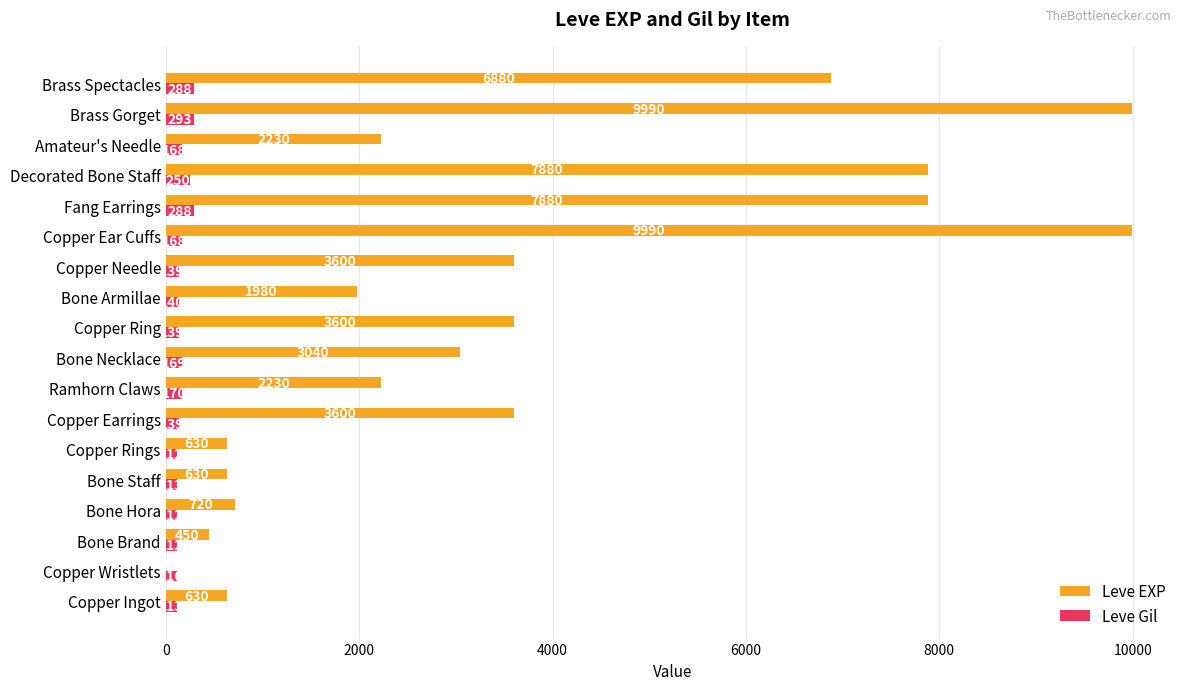

The Leve Gil series shows 168 at Amateur's Needle. True or false?

True